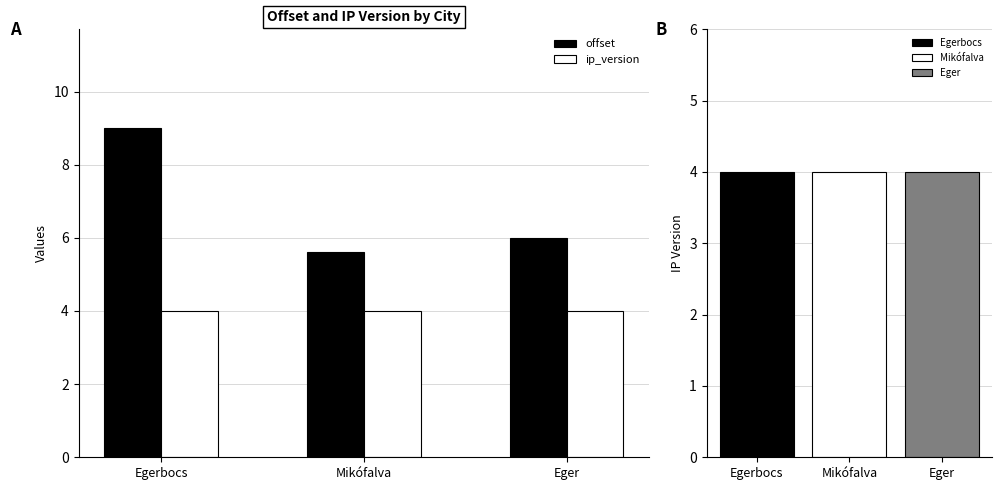

Reading right to left, transcribe all the data shown in this chart.

offset: Eger=6.0	Mikófalva=5.6	Egerbocs=9.0
ip_version: Eger=4.0	Mikófalva=4.0	Egerbocs=4.0